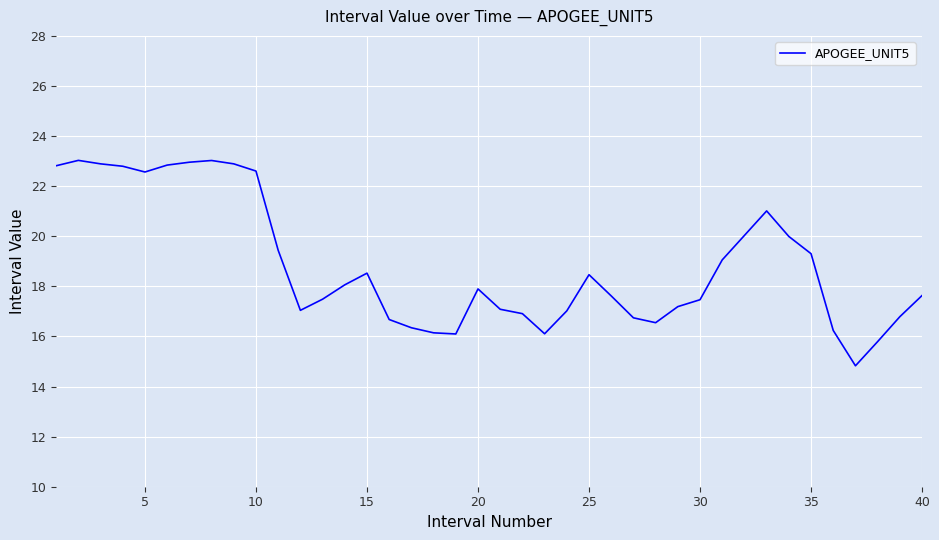

What is the greatest value displayed?

23.0